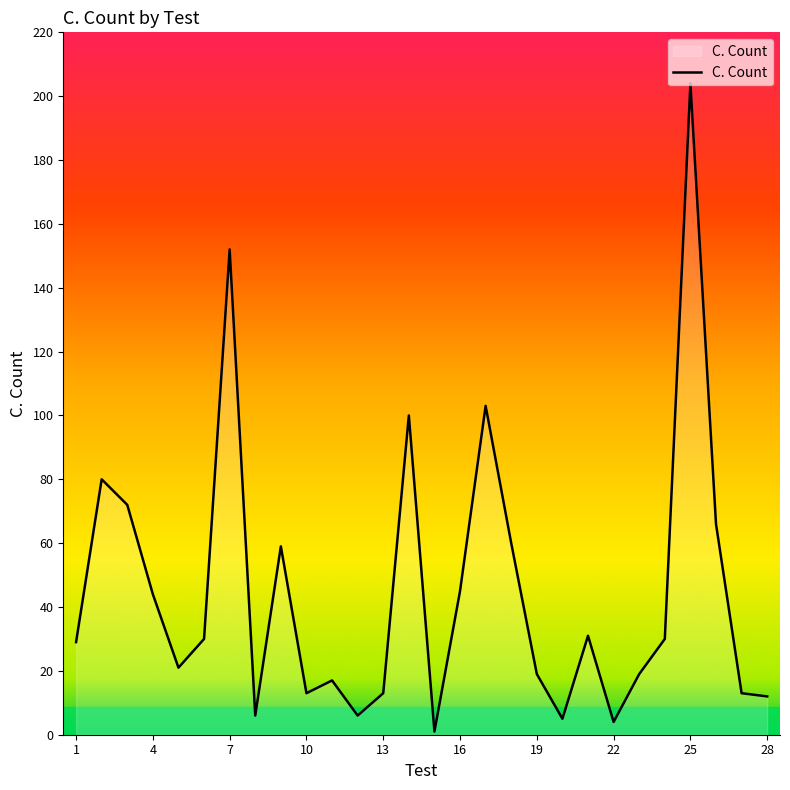

What is the maximum value shown in the chart?

204